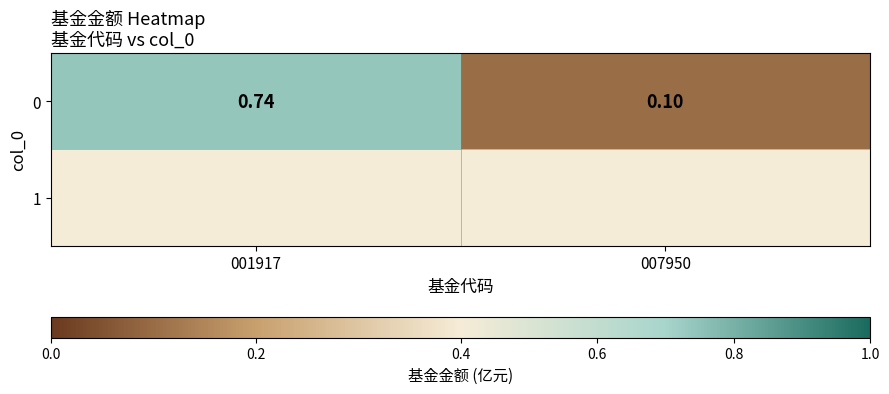

Reading left to right, extract all data points from this chart.

0.7	0.1